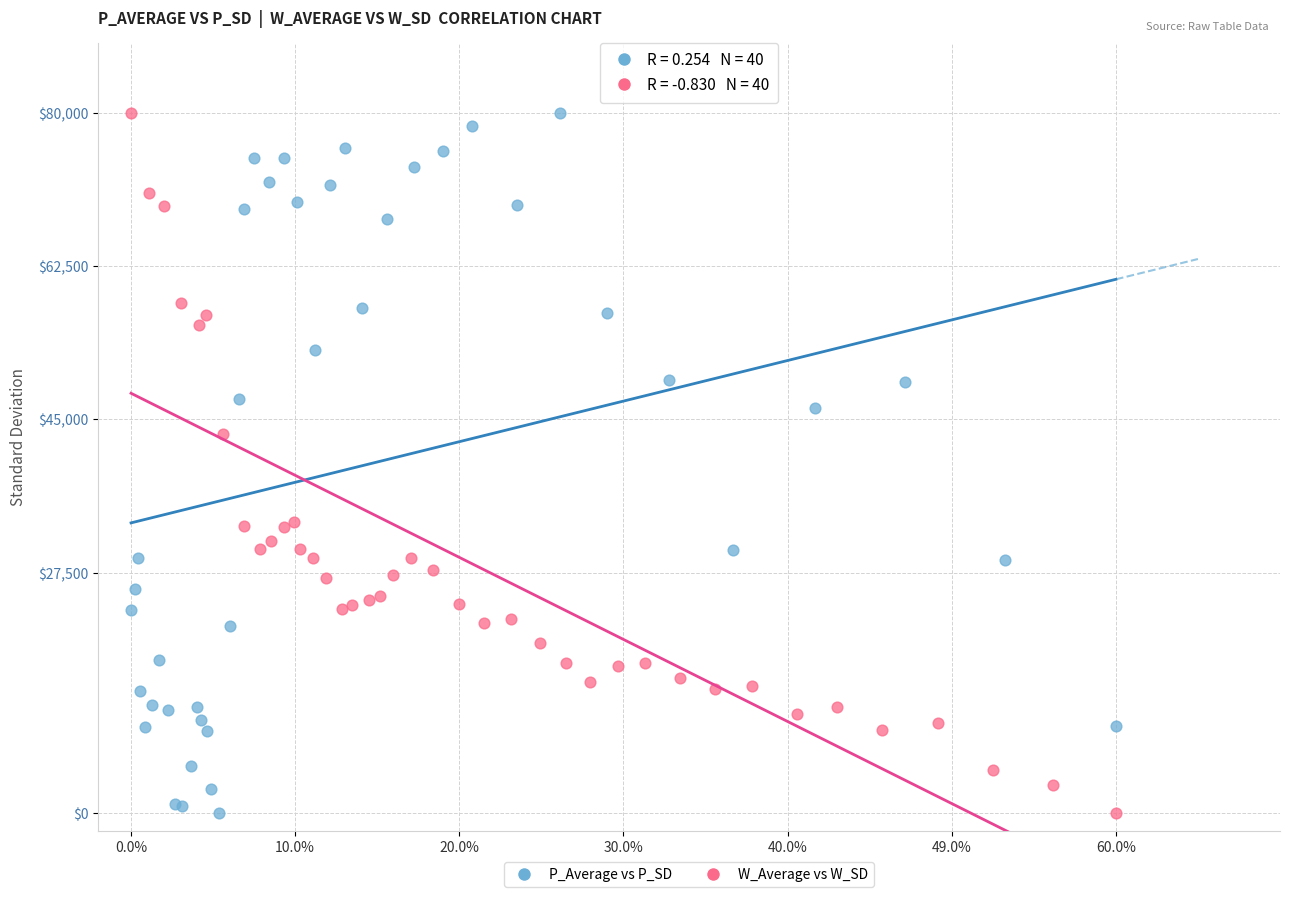

What are all the series names shown in the legend?

P_Average vs P_SD, W_Average vs W_SD